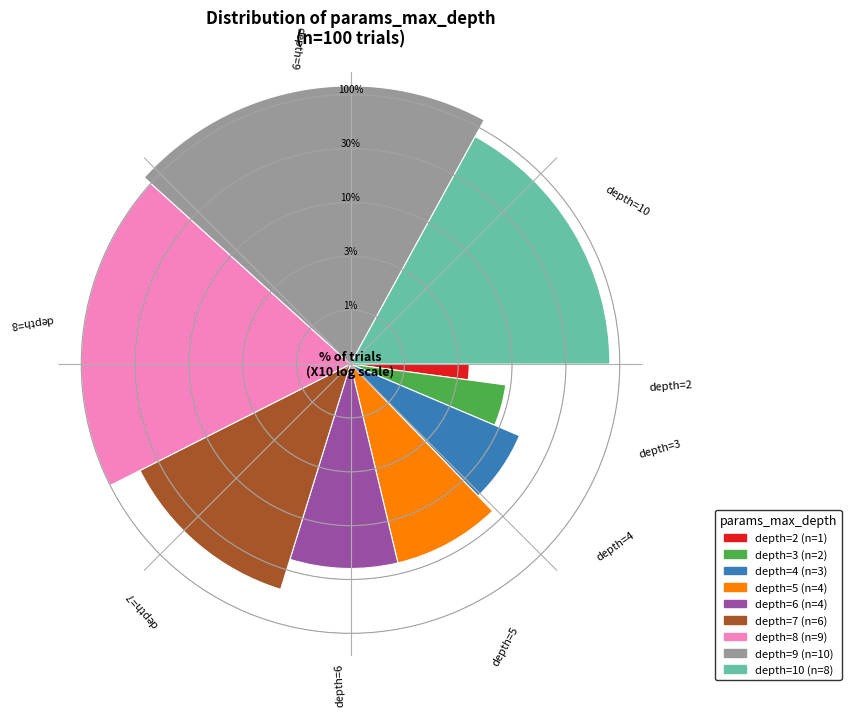

What is the ratio of the value at 8 to the value at 1?

1.7